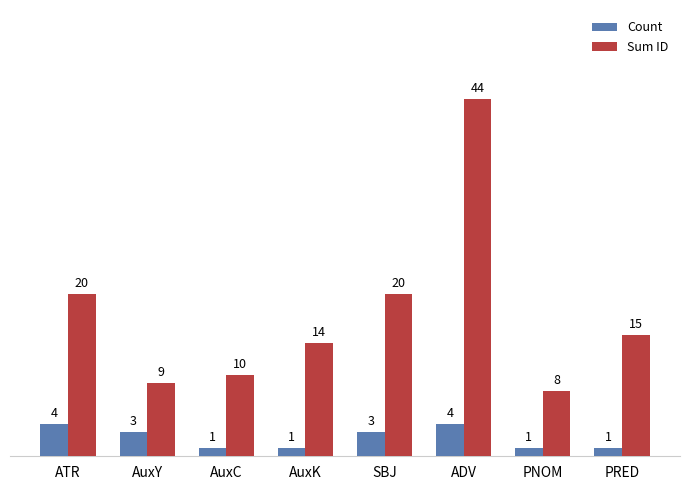

The value of Count at AuxC is 1. True or false?

True